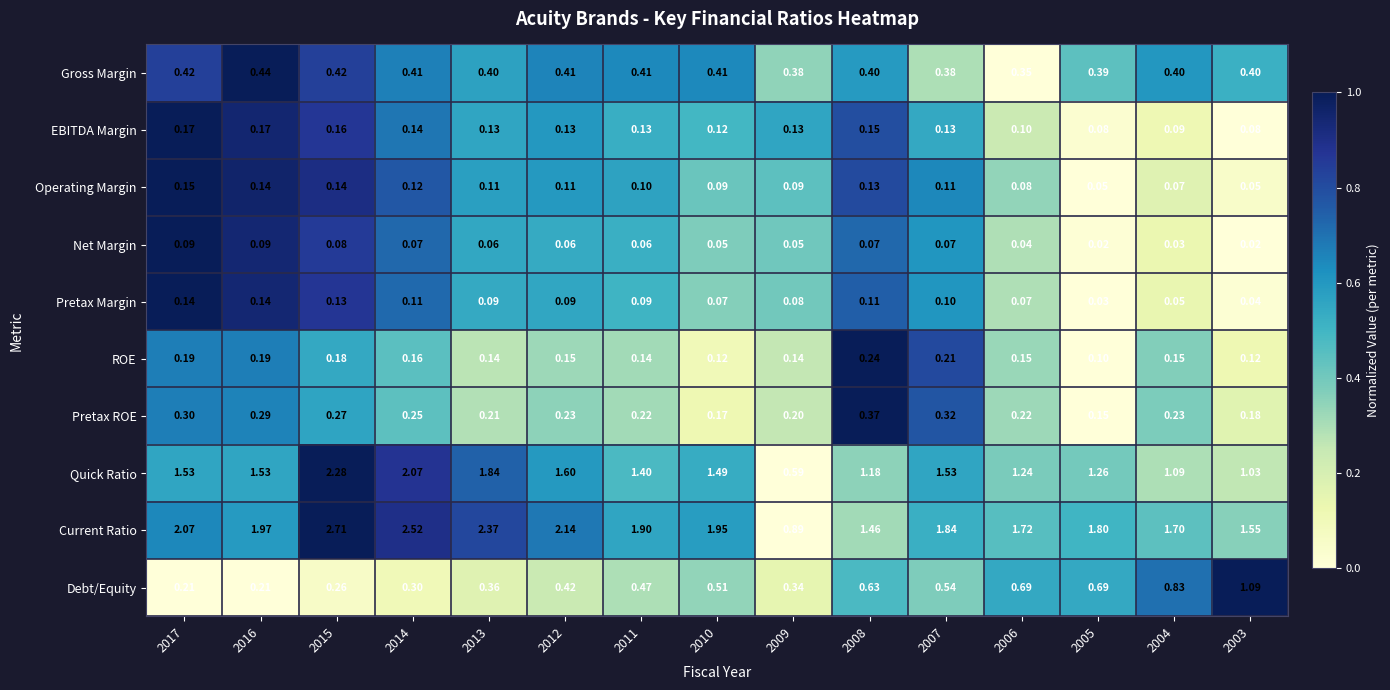

List the series in order of their peak value, lowest first.

Net Margin, Pretax Margin, Operating Margin, EBITDA Margin, ROE, Pretax ROE, Gross Margin, Debt/Equity, Quick Ratio, Current Ratio